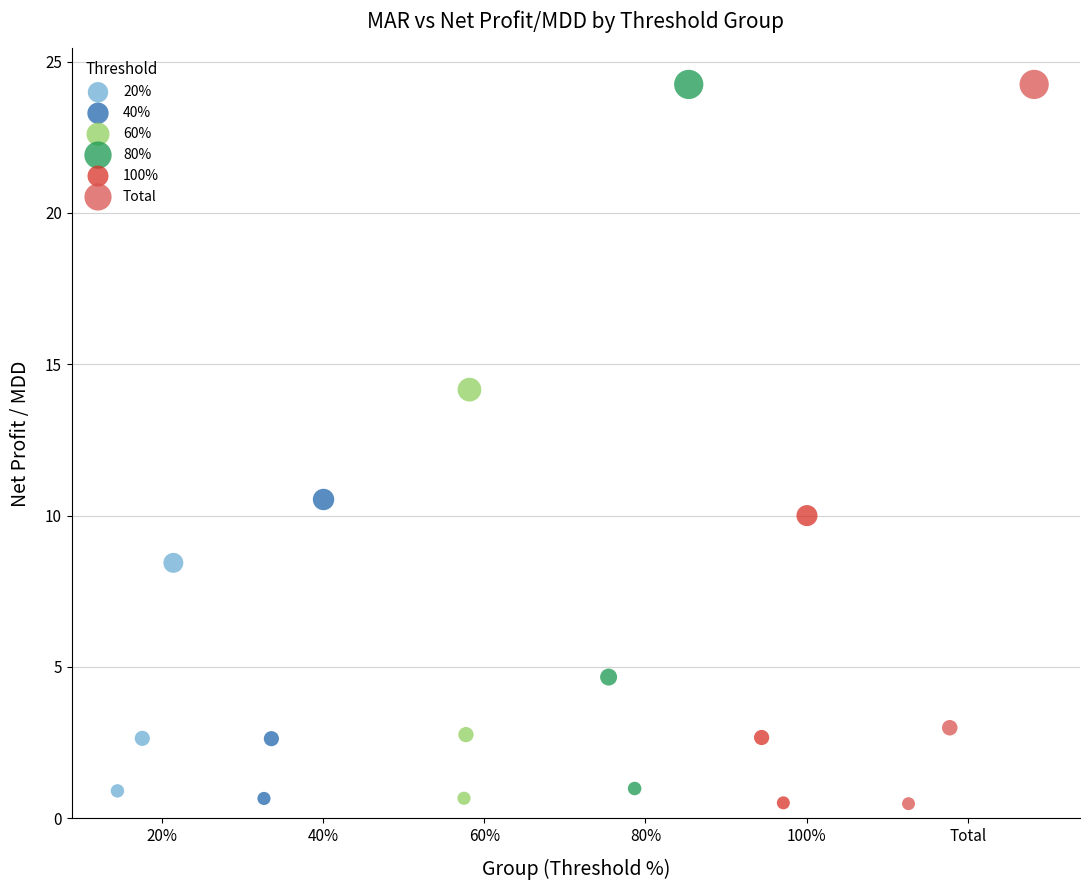

Which series has the largest Y range (max minus min)?

Total